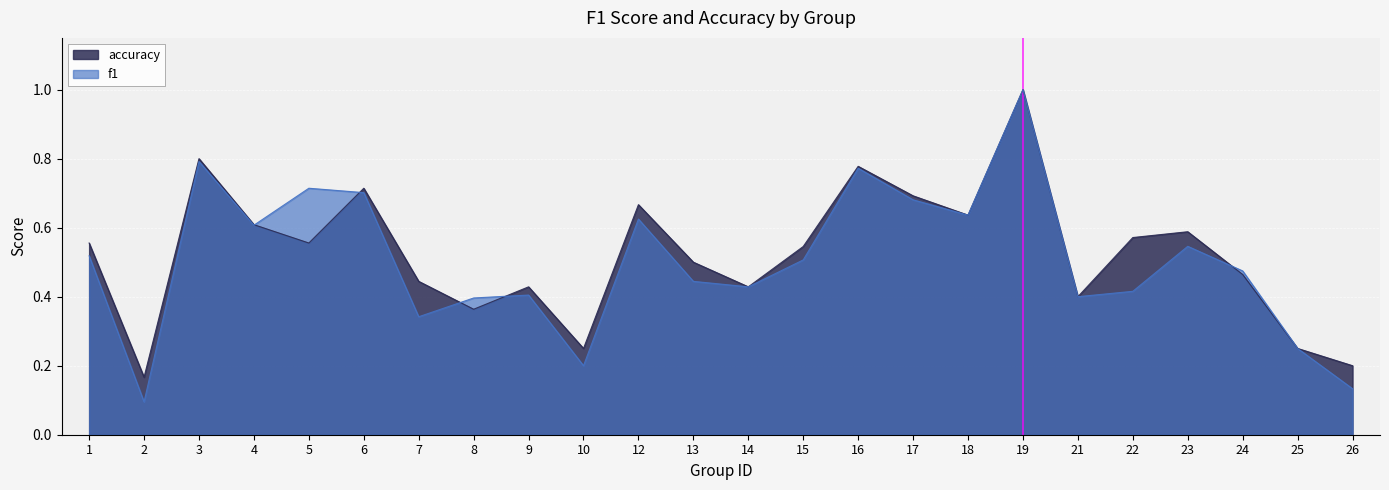

How many times do f1 and accuracy cross each other?

5